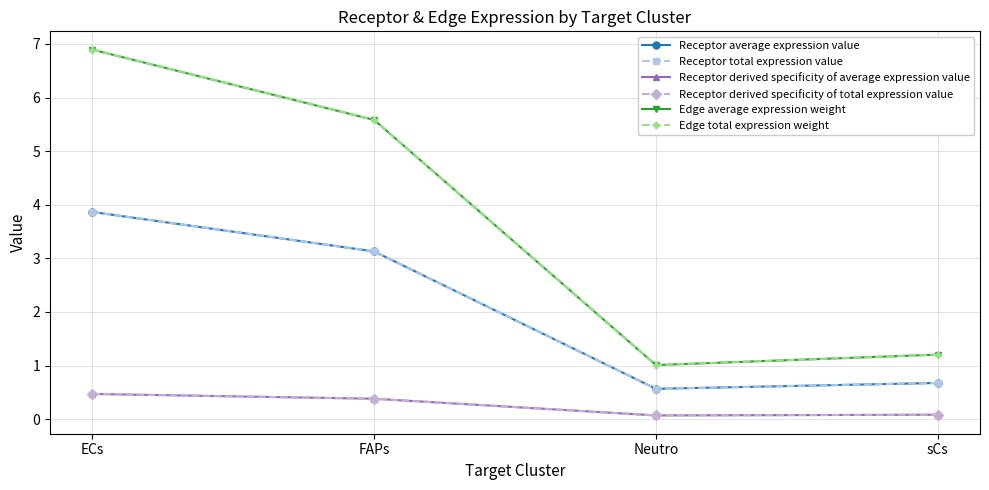

Does the chart have visible grid lines?

Yes